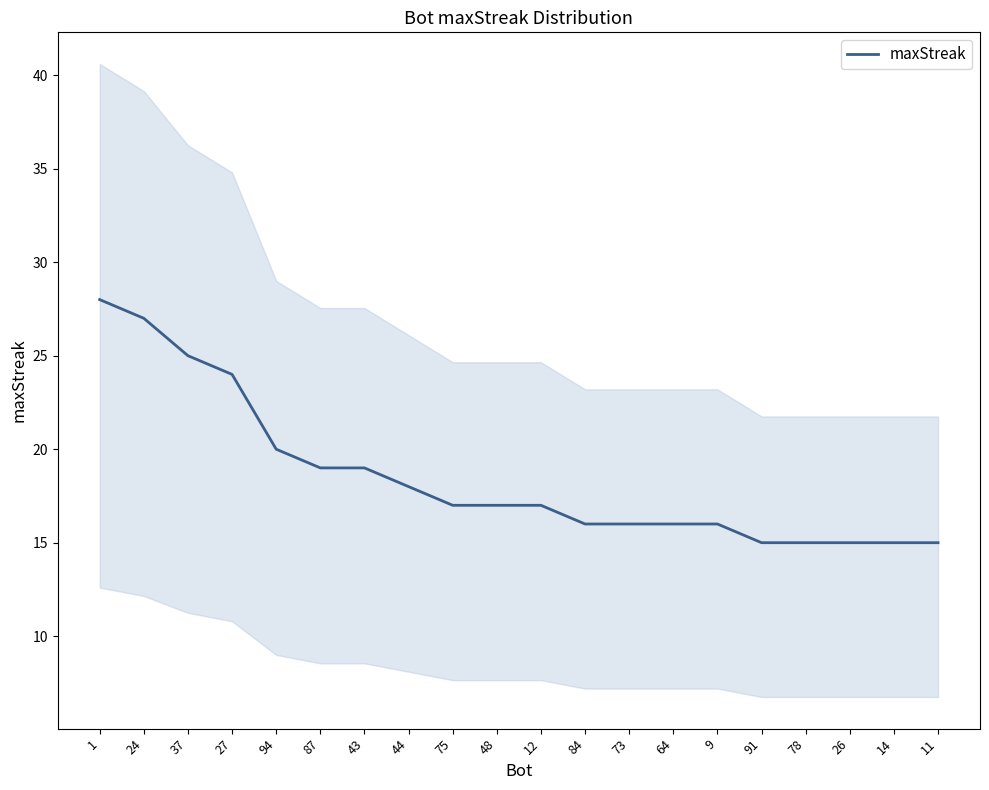

What is the greatest value displayed?

28